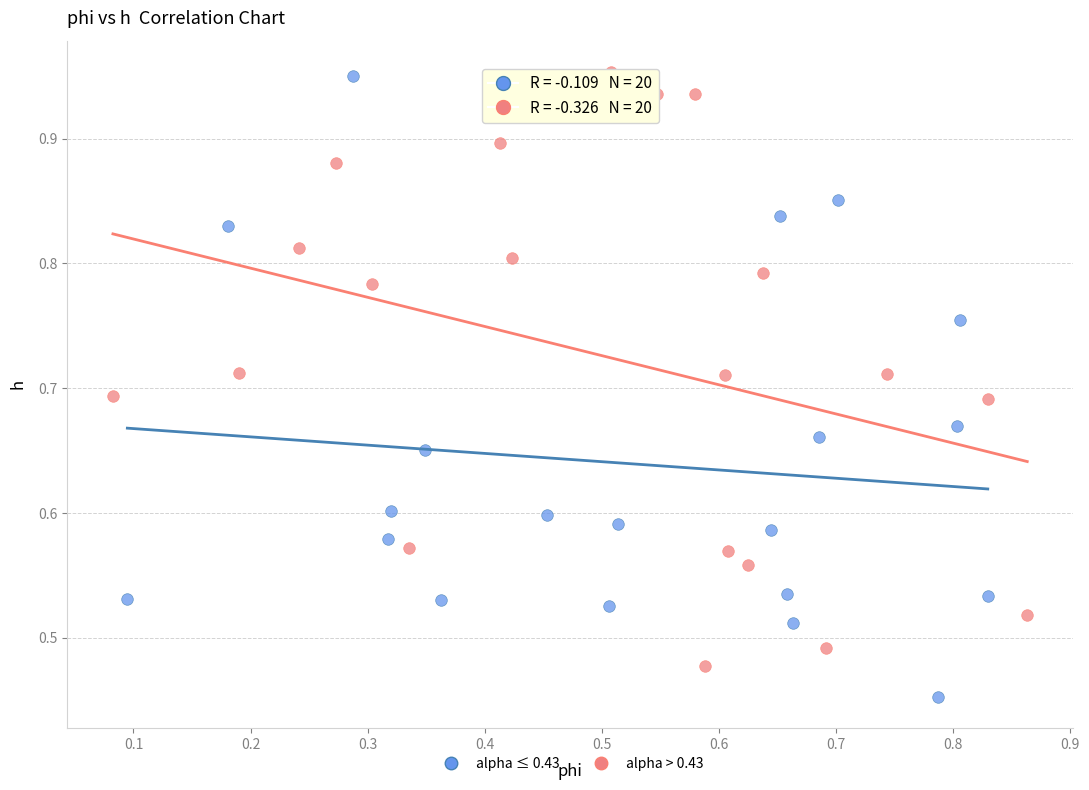

Which series contains the lowest Y value?

alpha ≤ 0.43